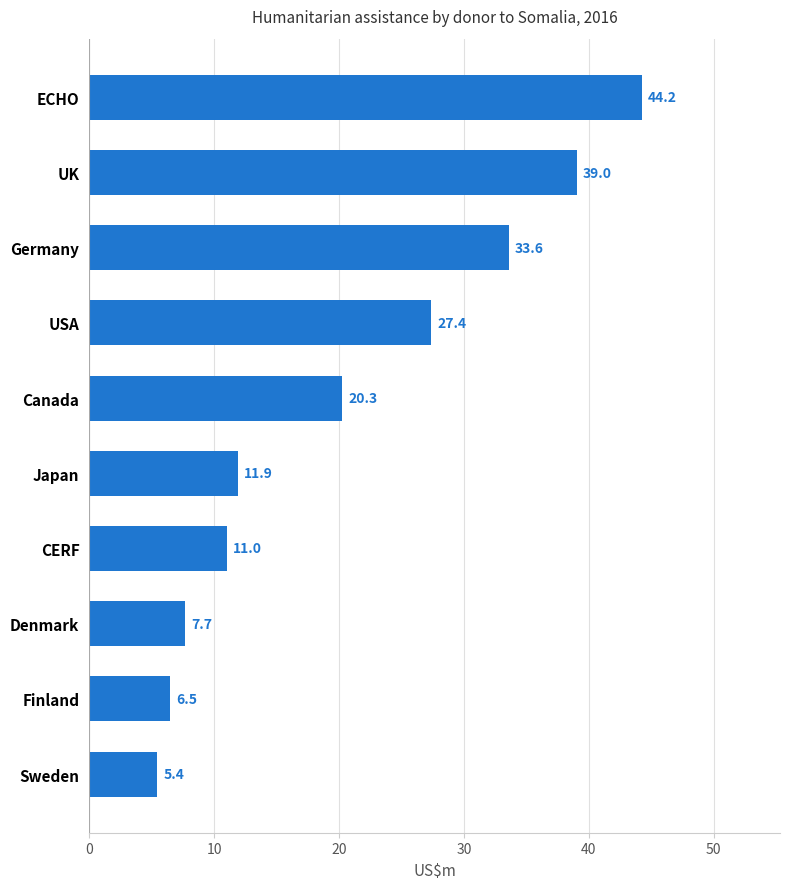

What is the difference between the values at Sweden and UK?

33.6